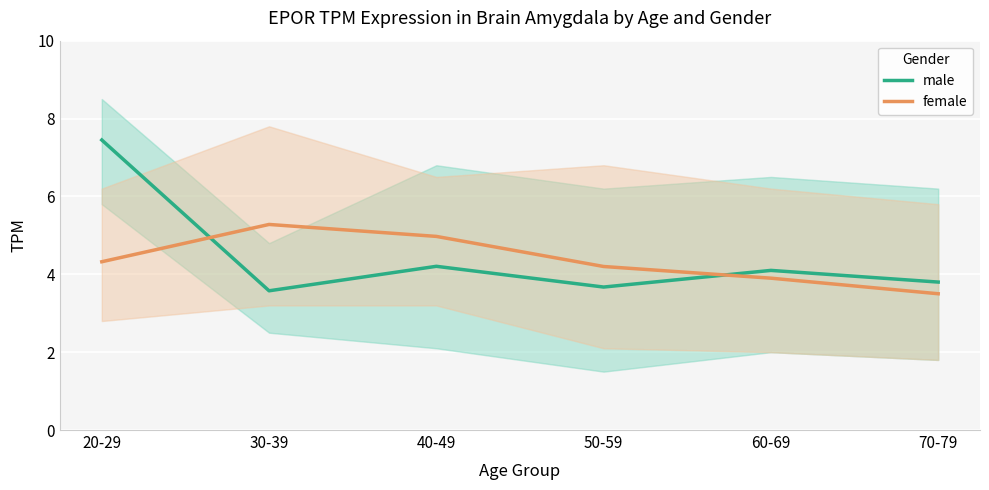

The value of female at 40-49 is 5.0. True or false?

True